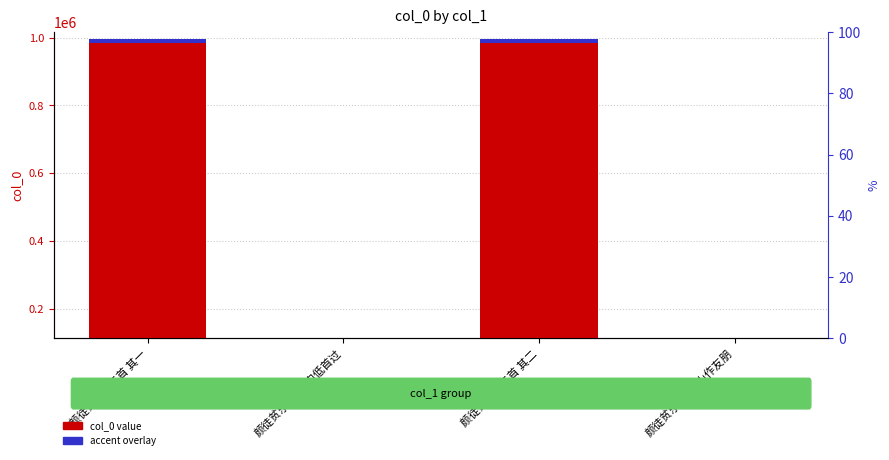

At which category is the sum across all series the highest?

颜徒贫乐斋二首 其一